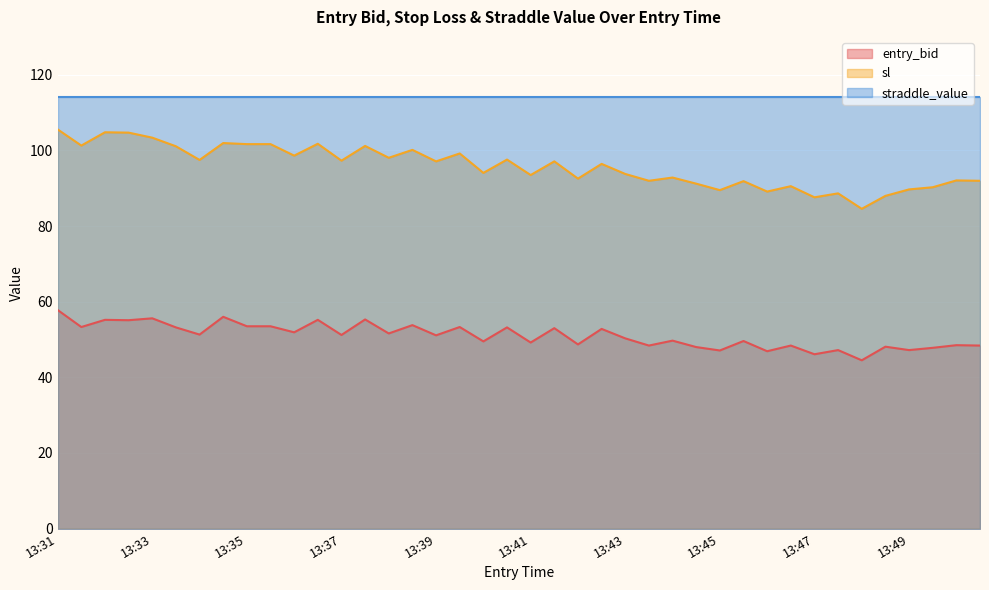

What is the spread (max minus min) of values at 13:31?

56.2